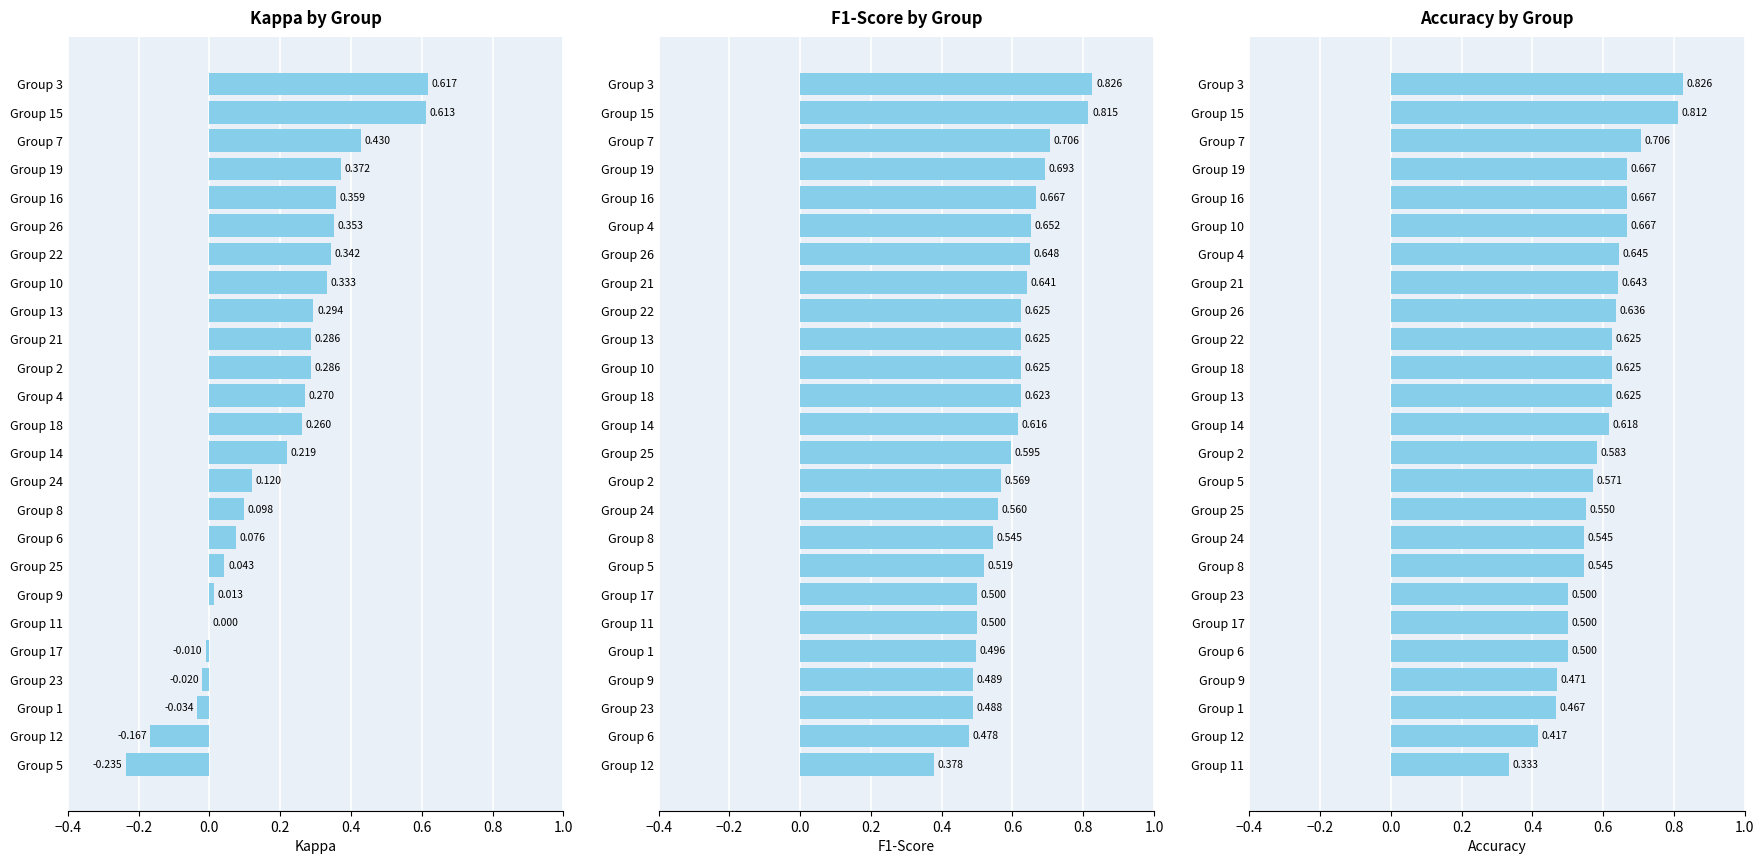

The Kappa series shows -0.0 at Group 23. True or false?

False